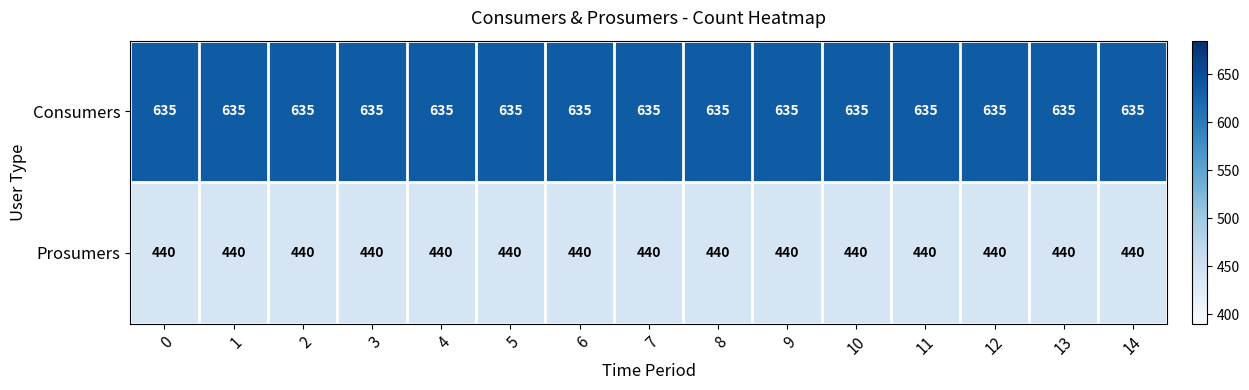

Rank the series at 12 from highest to lowest value.

Consumers, Prosumers